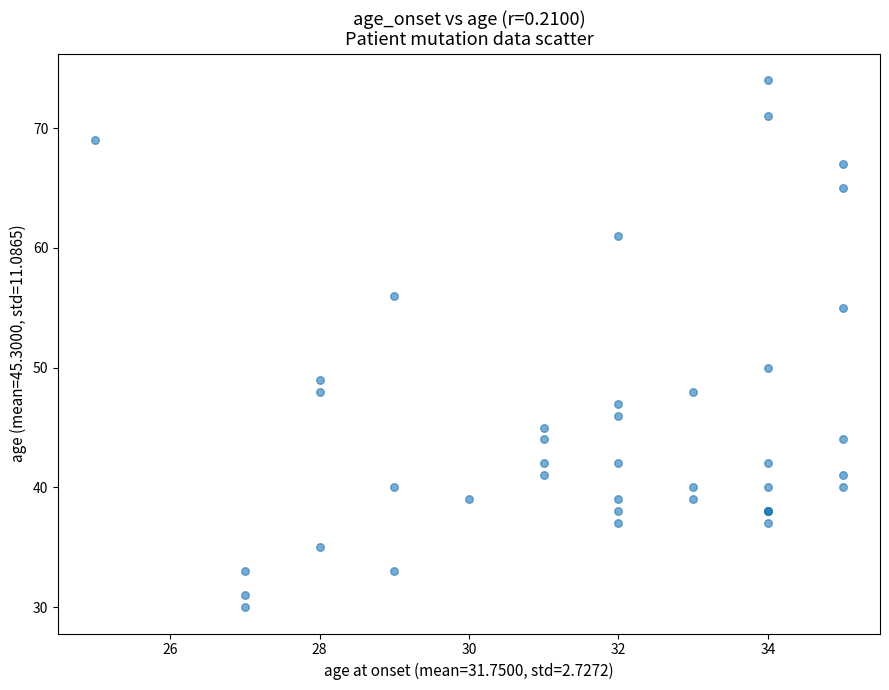

What Y value in the scatter plot is closest to 52?

50